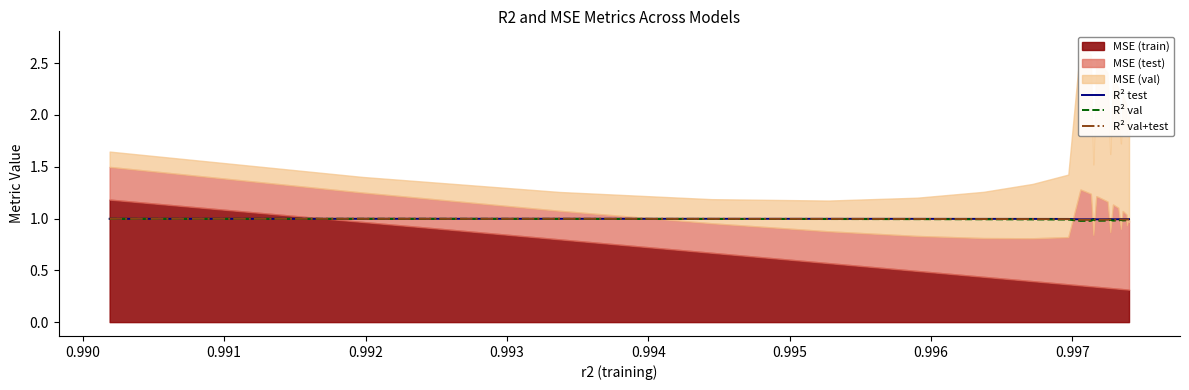

What is the minimum value for R² test?

1.0